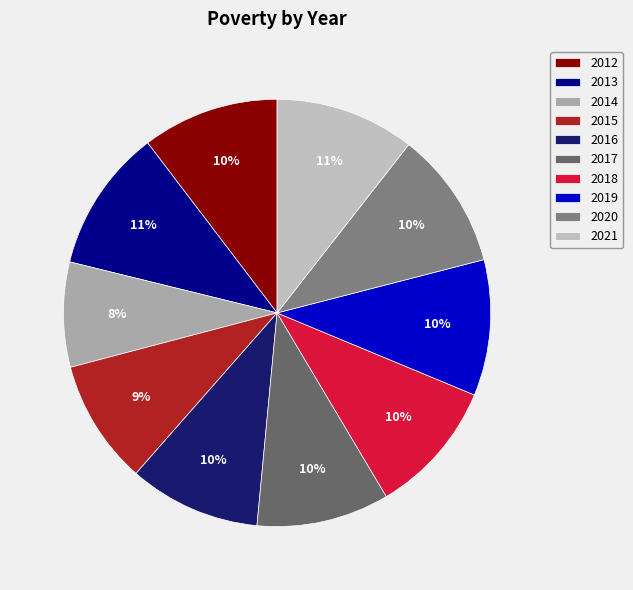

To the nearest percent, what percentage of the pie is 2012?

10%